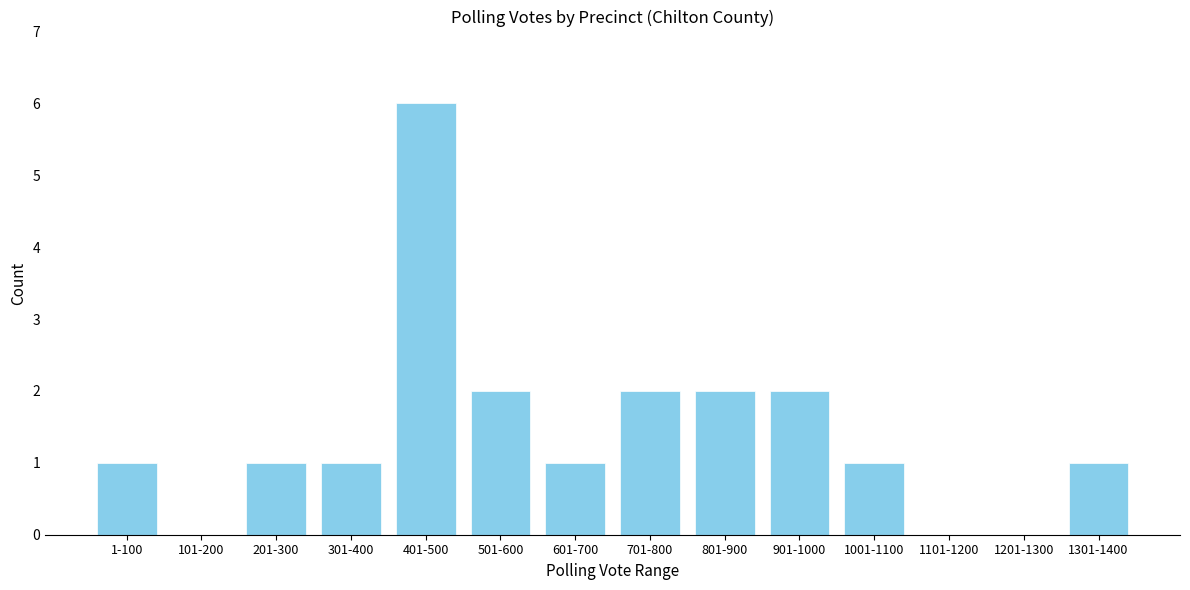

Reading right to left, extract all data points from this chart.

1301-1400=1	1201-1300=0	1101-1200=0	1001-1100=1	901-1000=2	801-900=2	701-800=2	601-700=1	501-600=2	401-500=6	301-400=1	201-300=1	101-200=0	1-100=1